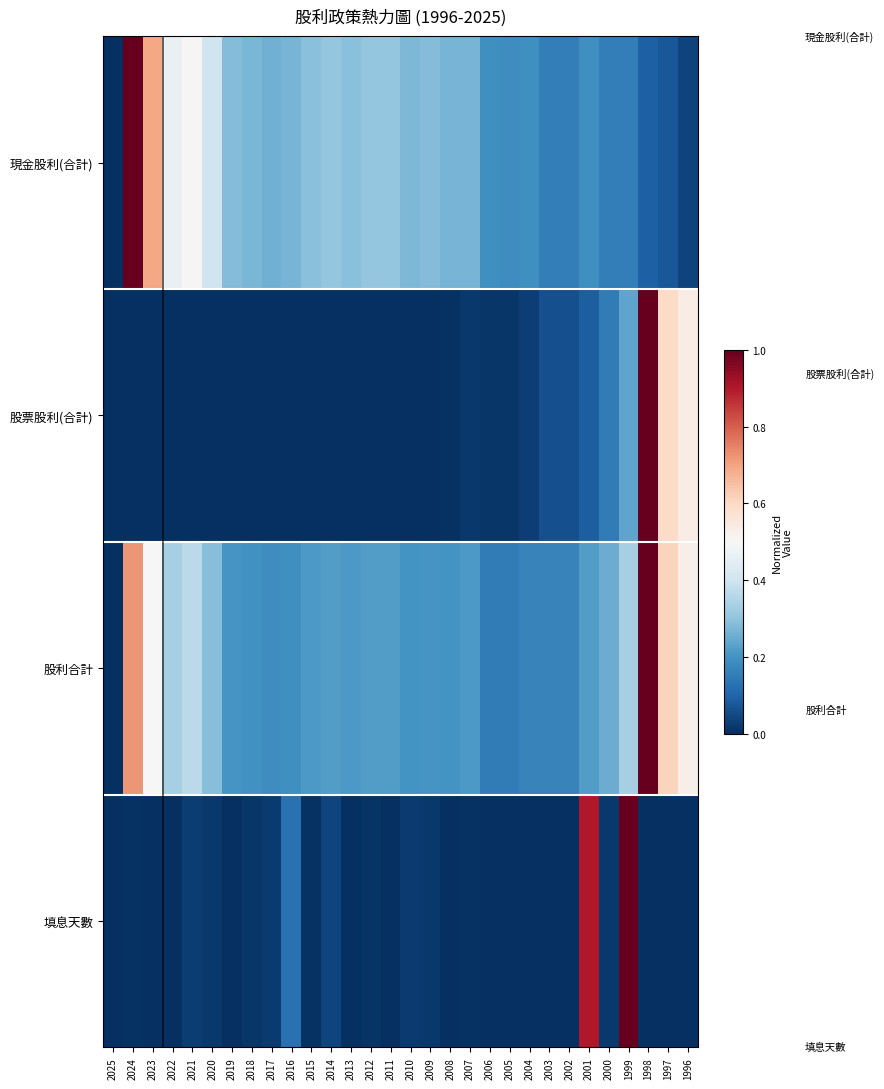

At which category does the chart reach its minimum across all series?

2025